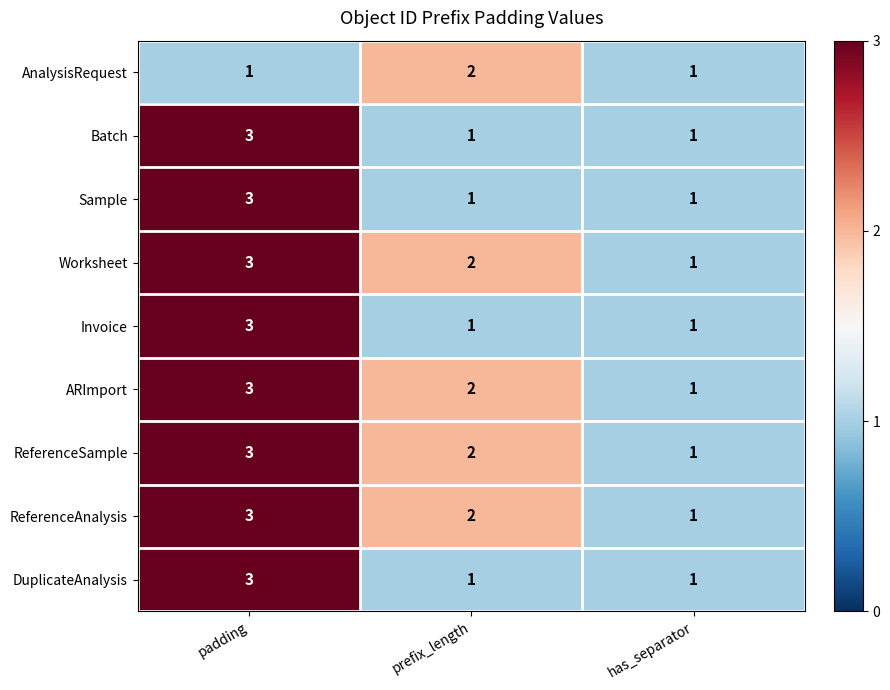

What is the spread (max minus min) of values at prefix_length?

1